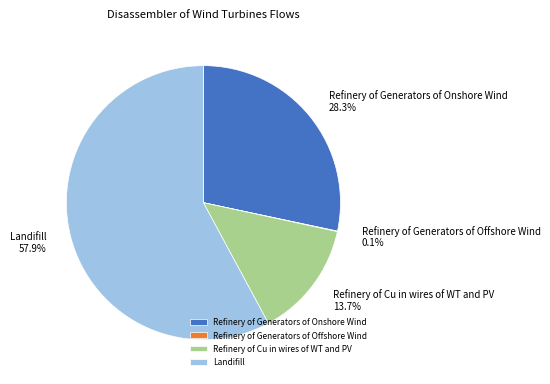

To the nearest percent, what is the difference between the largest and smallest slice percentages?

58%